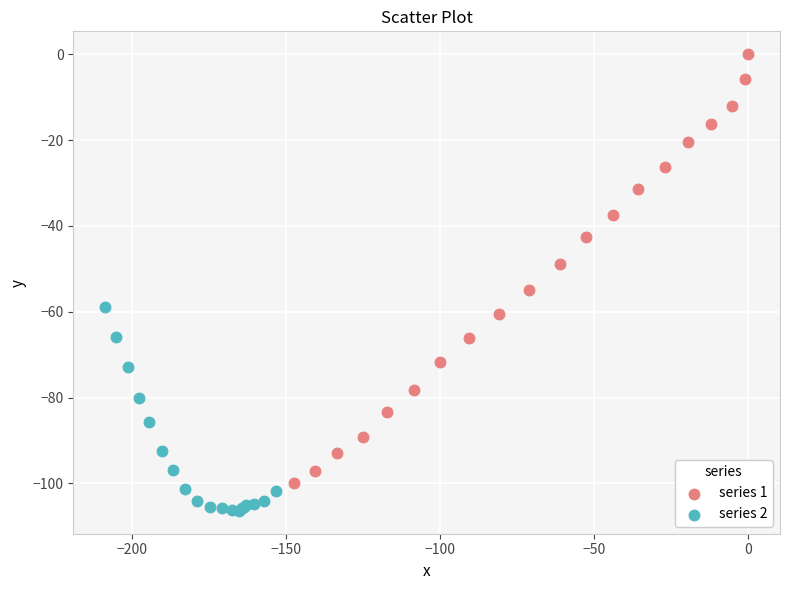

What are all the series names shown in the legend?

series 1, series 2